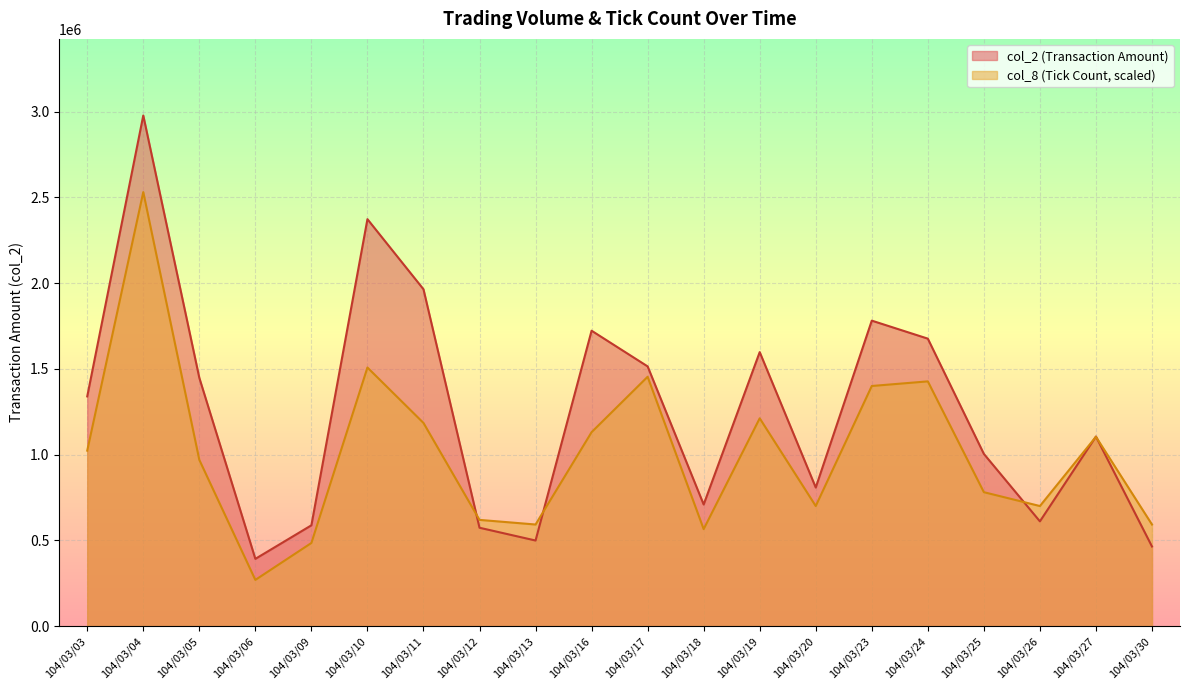

Rank the series at 104/03/12 from highest to lowest value.

col_8 (Tick Count, scaled), col_2 (Transaction Amount)